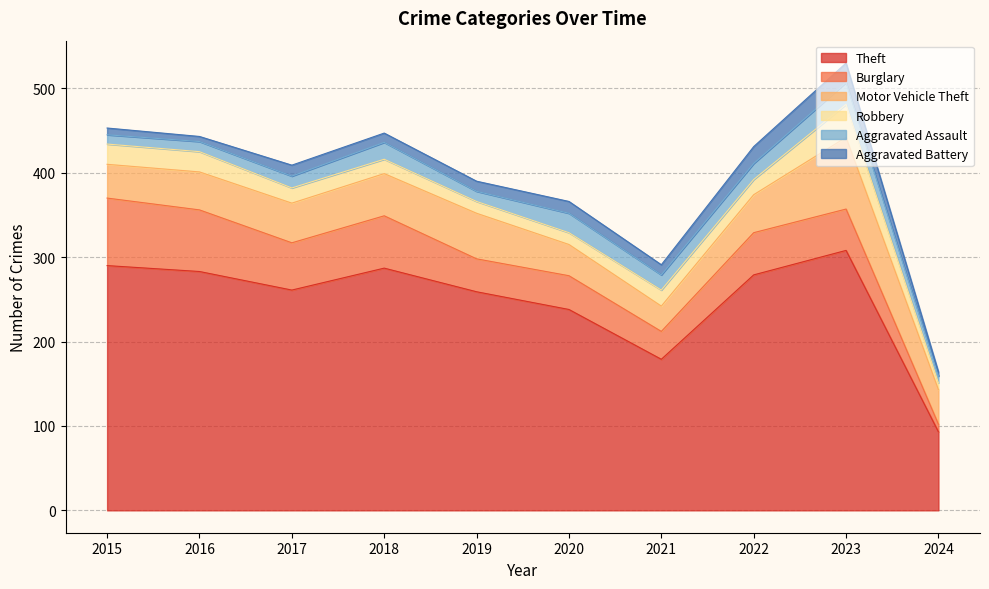

Rank the series at 2017 from lowest to highest value.

Aggravated Battery, Aggravated Assault, Robbery, Motor Vehicle Theft, Burglary, Theft